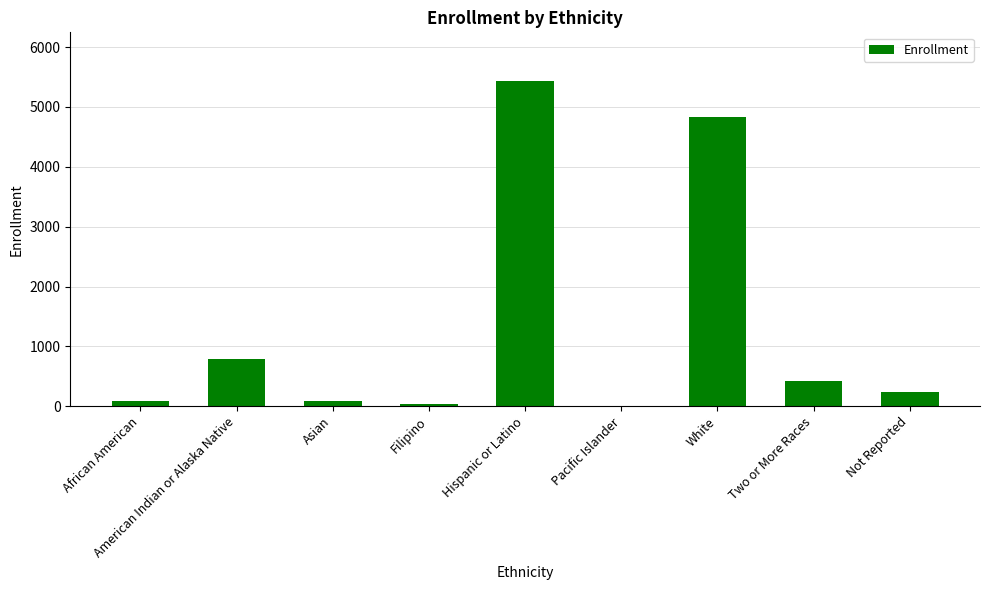

What value does the data have at Asian?

88